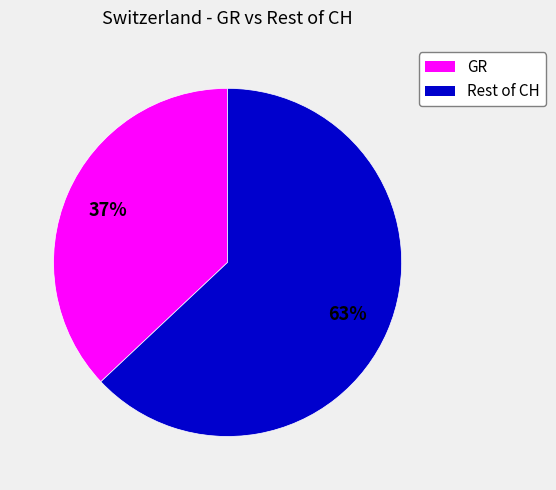

To the nearest percent, what is the difference between the largest and smallest slice percentages?

26%